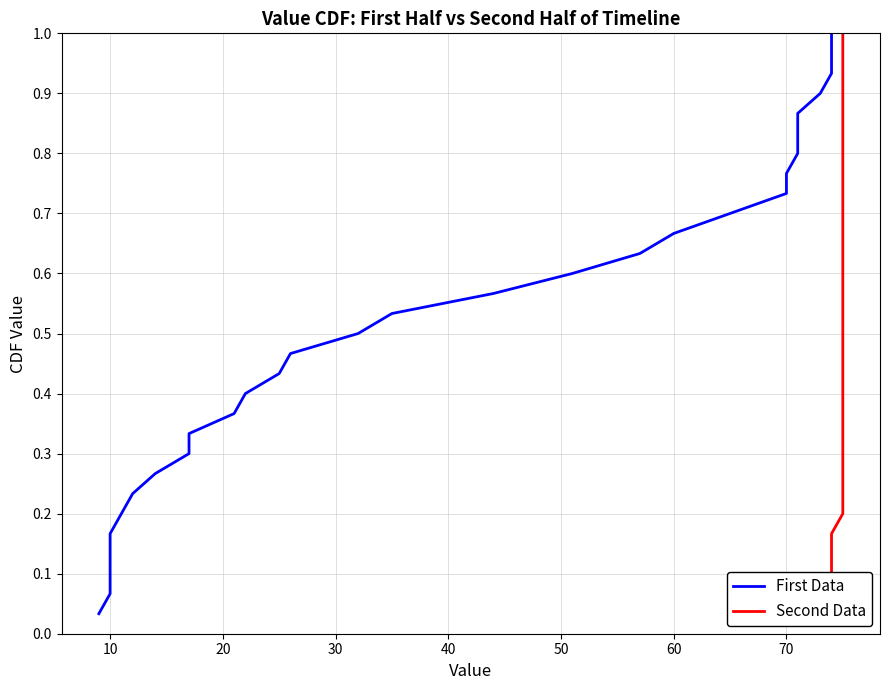

Reading left to right, what are all the values shown in this chart?

First Data: 0.0	0.1	0.1	0.1	0.2	0.2	0.2	0.3	0.3	0.3	0.4	0.4	0.4	0.5	0.5	0.5	0.6	0.6	0.6	0.7	0.7	0.7	0.8	0.8	0.8	0.9	0.9	0.9	1.0	1.0
Second Data: 0.0	0.1	0.1	0.1	0.2	0.2	0.2	0.3	0.3	0.3	0.4	0.4	0.4	0.5	0.5	0.5	0.6	0.6	0.6	0.7	0.7	0.7	0.8	0.8	0.8	0.9	0.9	0.9	1.0	1.0